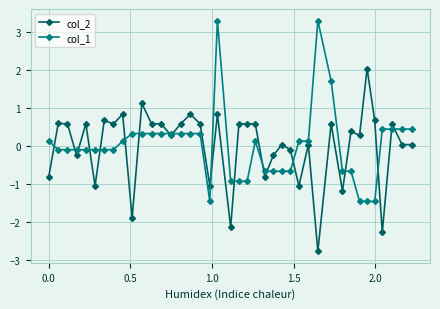

What is the value of the col_2 point at the 8th from the left?

0.6